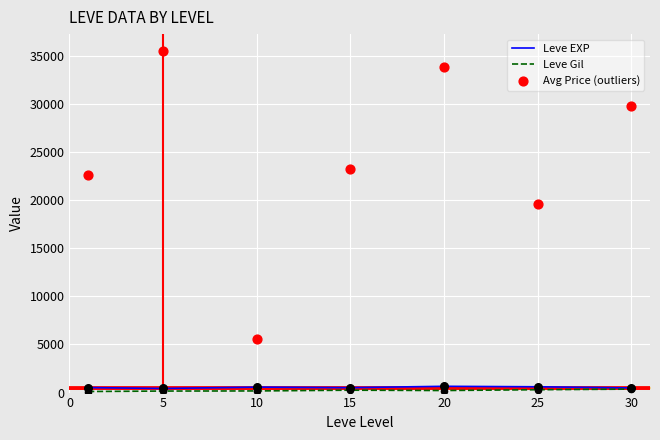

At which category is the sum across all series the highest?

5